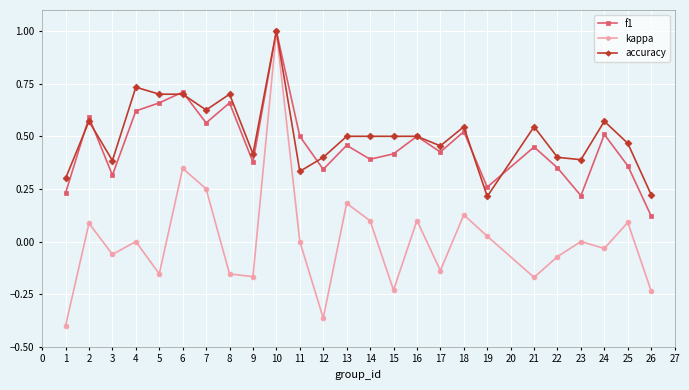

What is the maximum value for kappa?

1.0